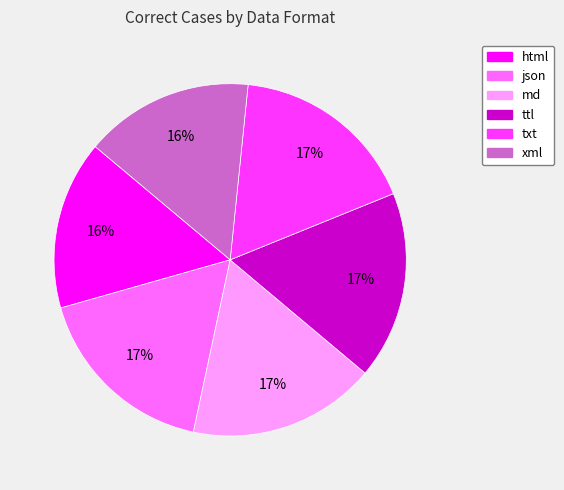

How many segments does this pie chart have?

6